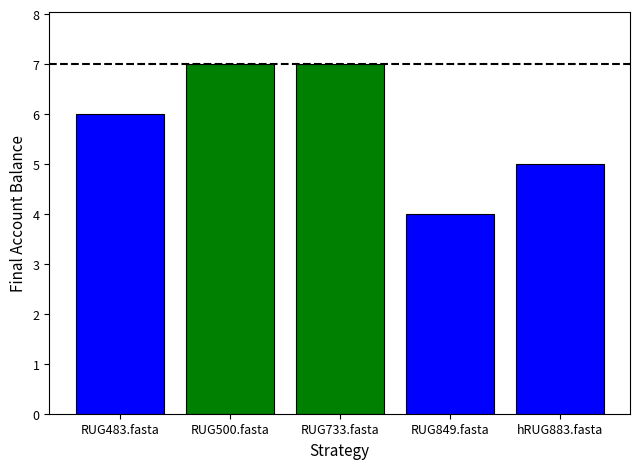

Is it true that the value at hRUG883.fasta is 5?

True